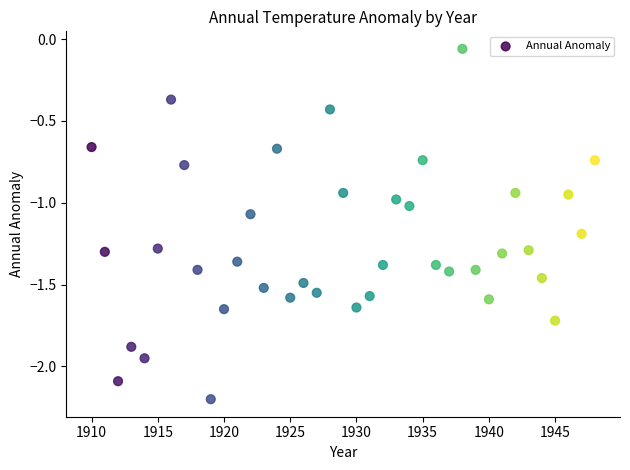

What is the range of X values (max minus min)?

38.0